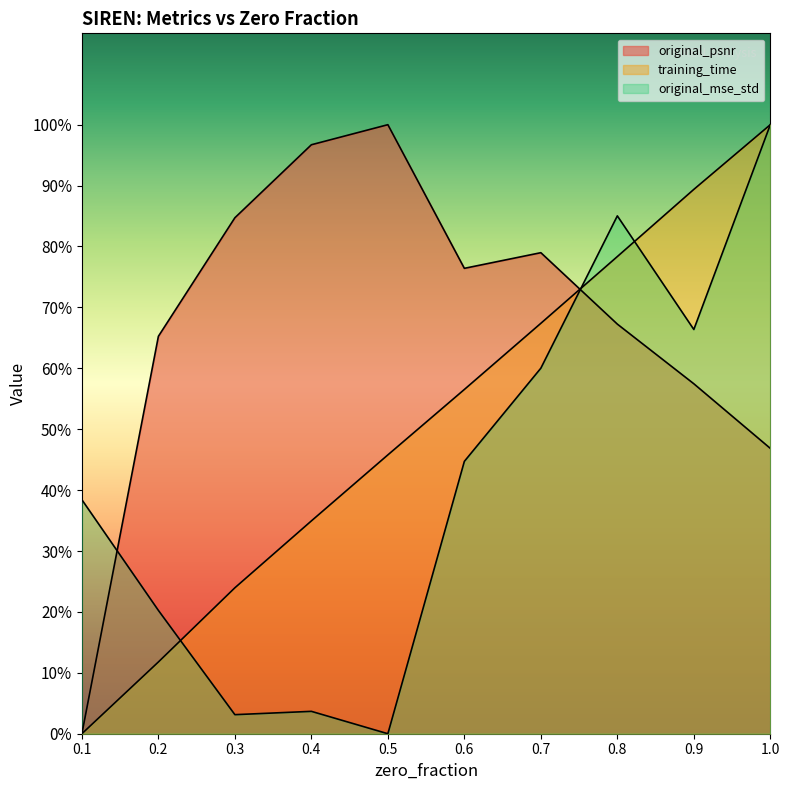

What position from the right is 0.3?

8